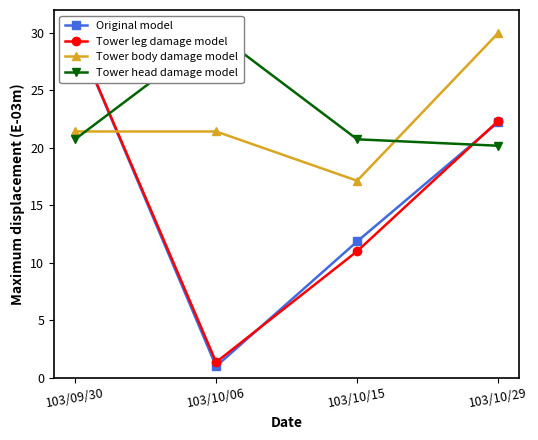

Reading left to right, transcribe all the data shown in this chart.

Original model: 30.0	1.0	11.9	22.2
Tower leg damage model: 30.0	1.4	11.0	22.4
Tower body damage model: 21.4	21.4	17.1	30.0
Tower head damage model: 20.7	30.0	20.7	20.2